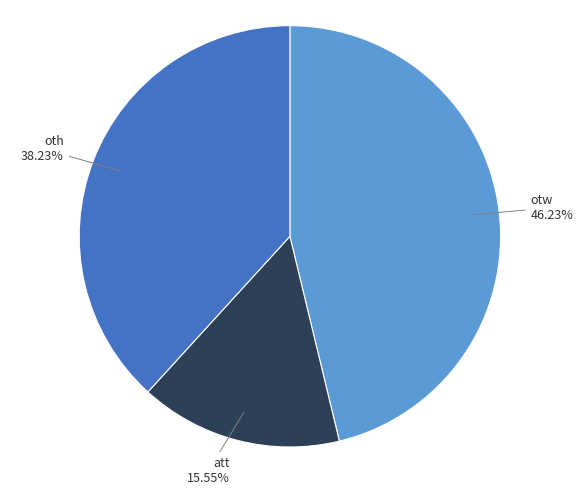

To the nearest percent, what percentage of the pie is oth?

38%